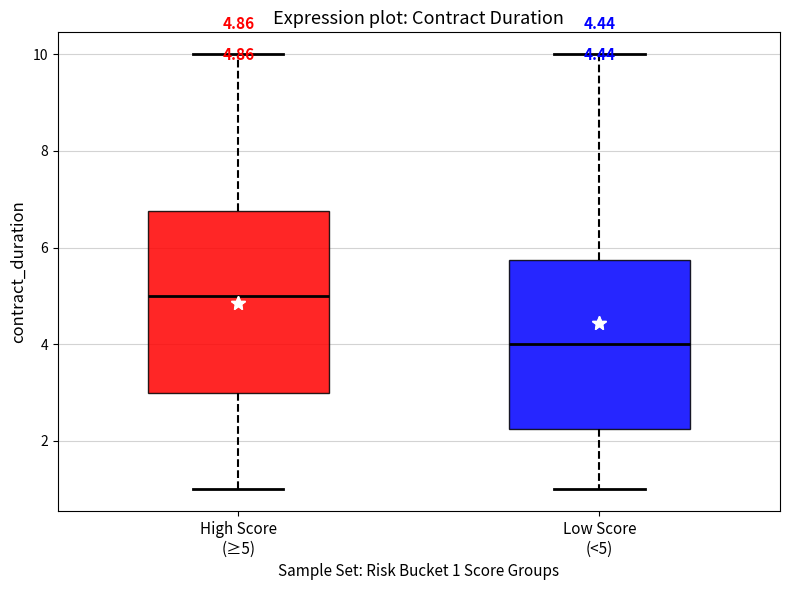

Which box's median line is the highest?

High Score (≥5)